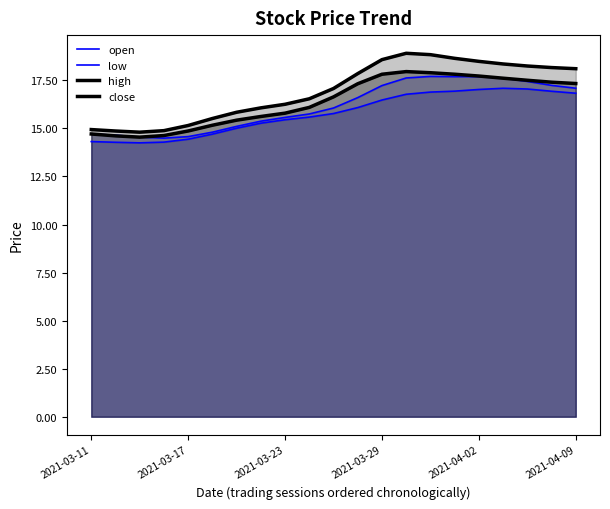

True or false: low has a value of 17.0 at 2021-04-02.

True